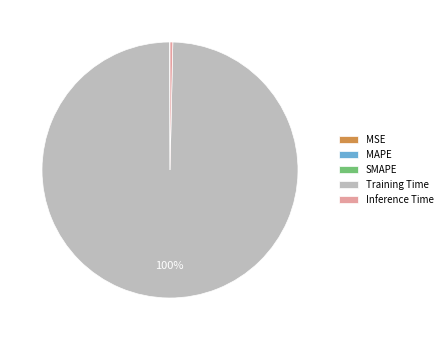

To the nearest percent, what is the difference between the largest and smallest slice percentages?

100%